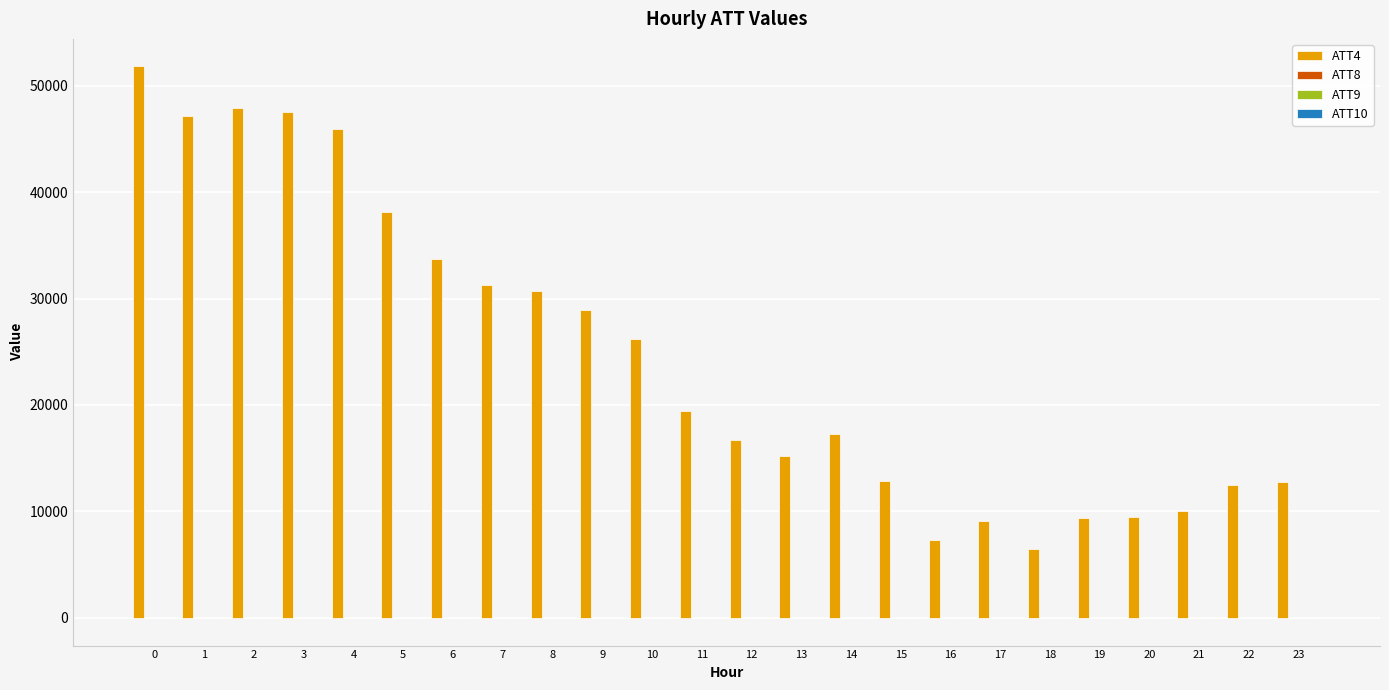

What is the maximum value shown in the chart?

51800.0